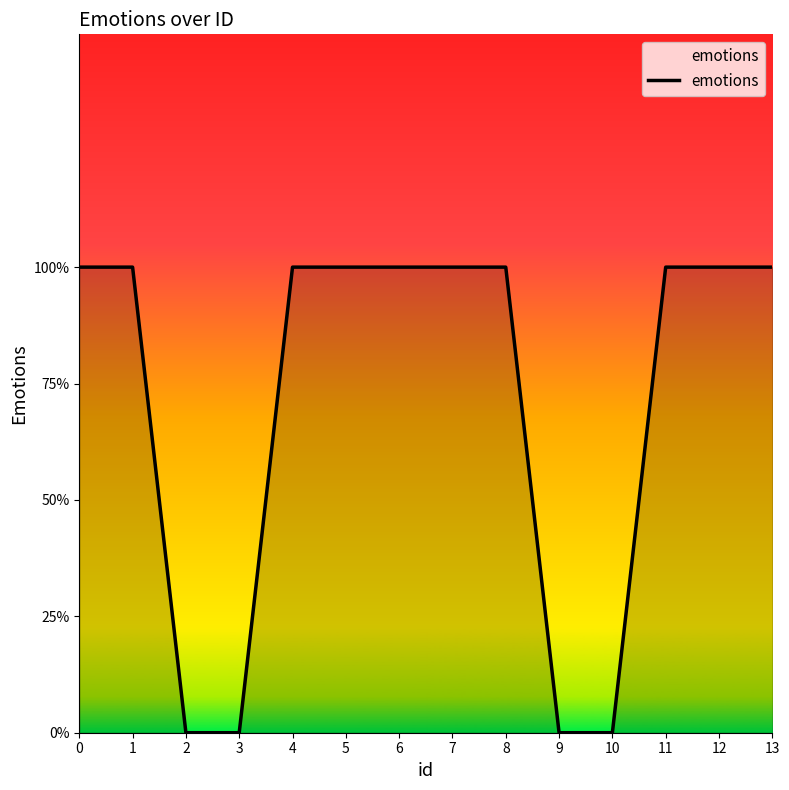

The value at 11 is 0. True or false?

False